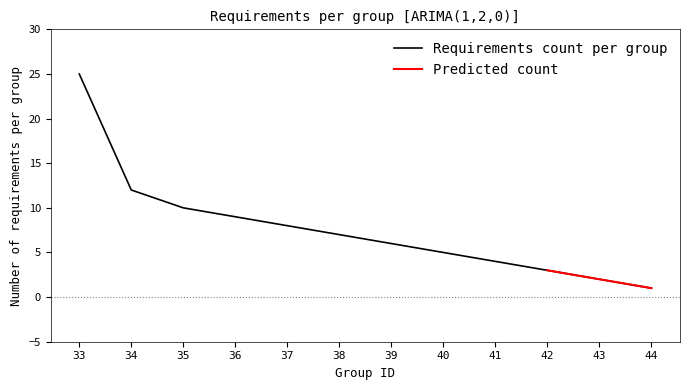

Read the value at 34.

12